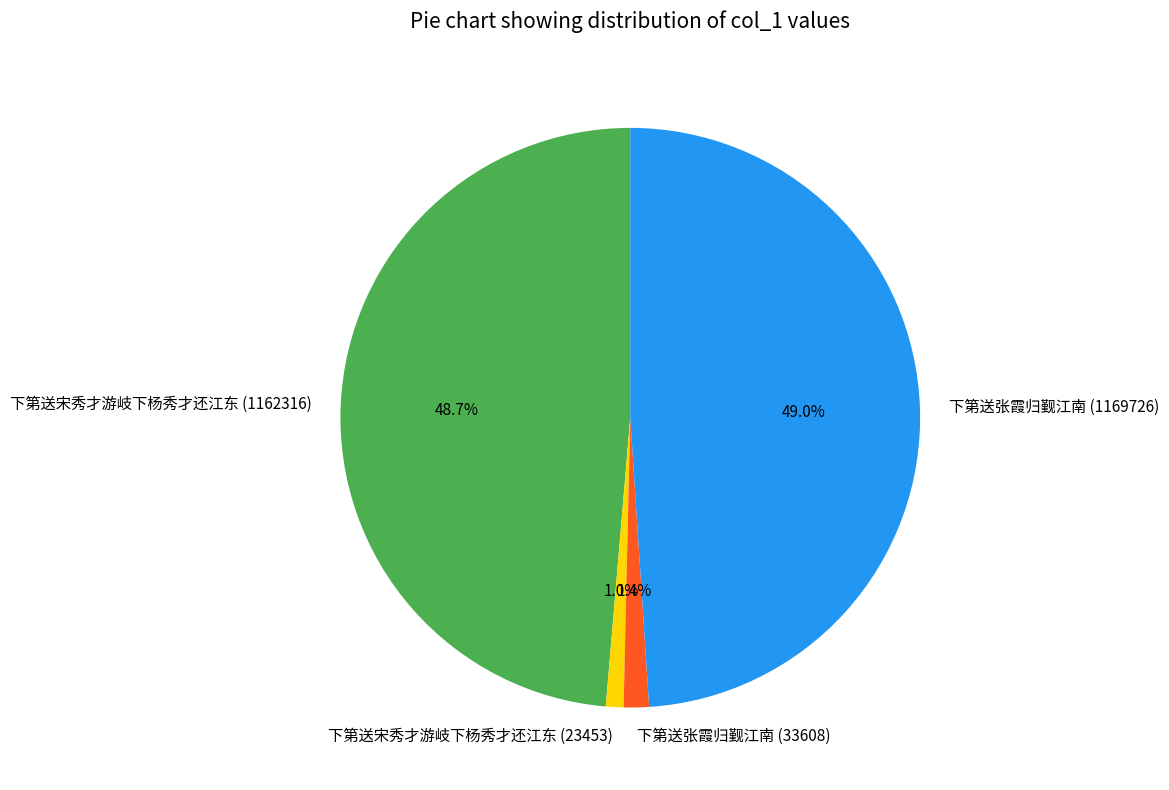

What is the ratio of the value at 下第送宋秀才游岐下杨秀才还江东 (23453) to the value at 下第送张霞归觐江南 (33608)?

0.7